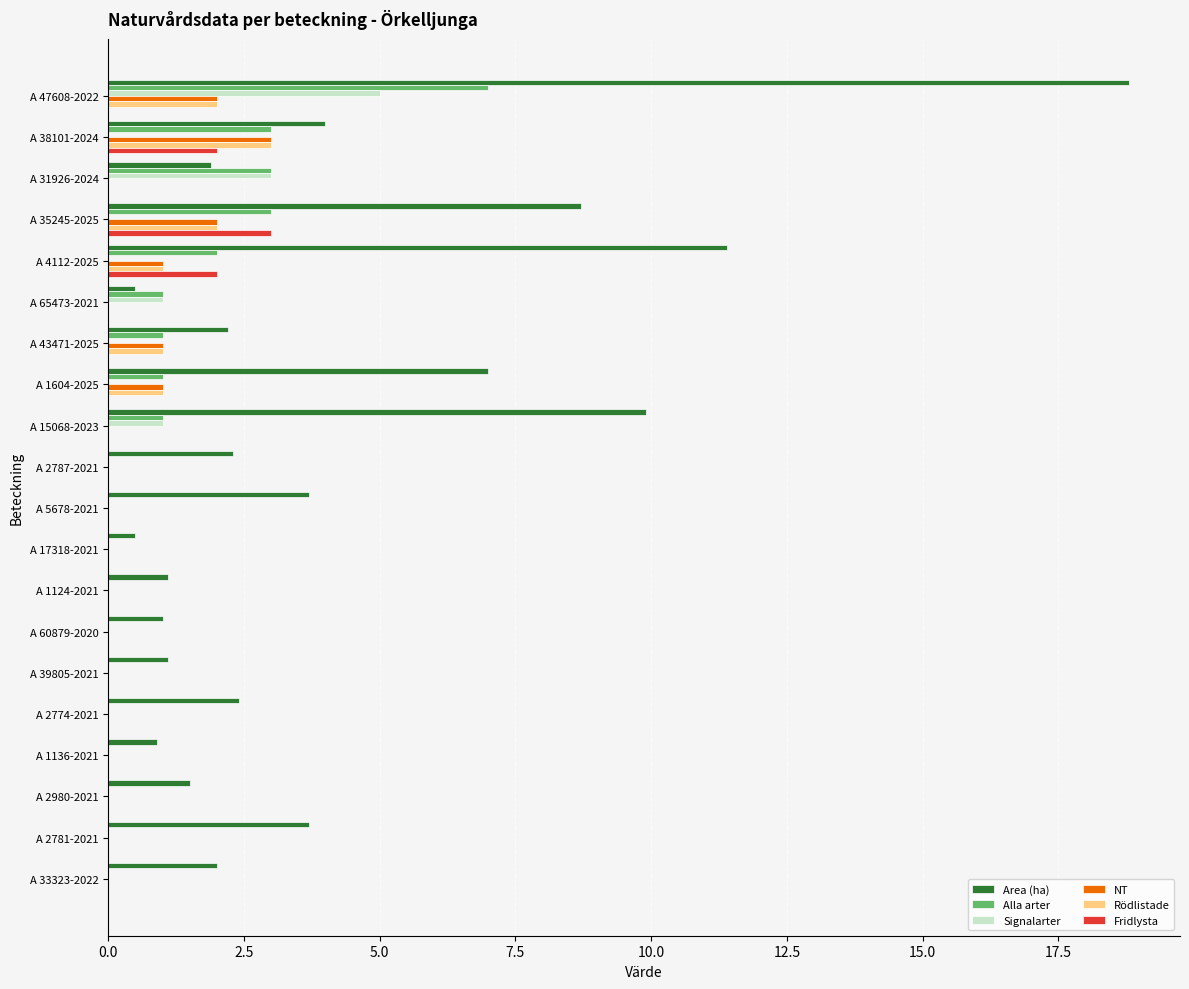

What is the sum of all Area (ha) values?

84.6